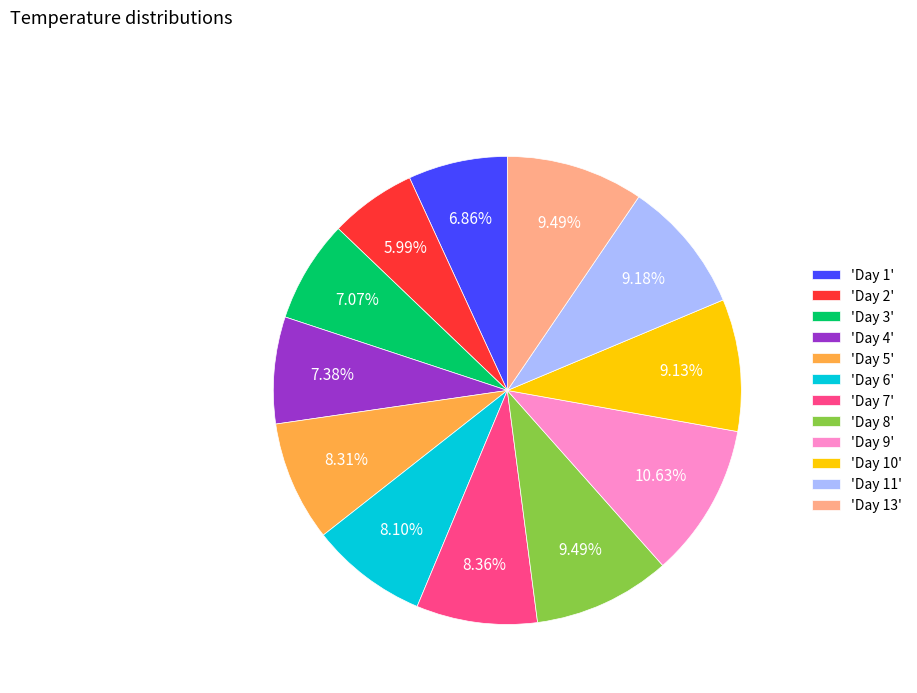

Between 'Day 6' and 'Day 13', which is larger?

'Day 13'